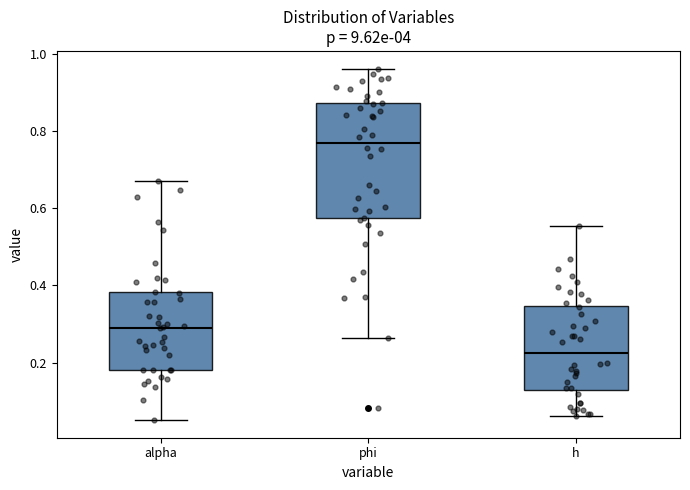

Reading left to right, transcribe this box plot: for each box, give where its median line is, the range the box spans, and where its two whiskers end, as read against the y-axis. The values are not printed on the chart, so give them approximately, as read against the axis.

alpha: median 0.30, box 0.18 to 0.38, whiskers 0.06 to 0.68
phi: median 0.76, box 0.58 to 0.88, whiskers 0.26 to 0.96
h: median 0.22, box 0.12 to 0.34, whiskers 0.06 to 0.56